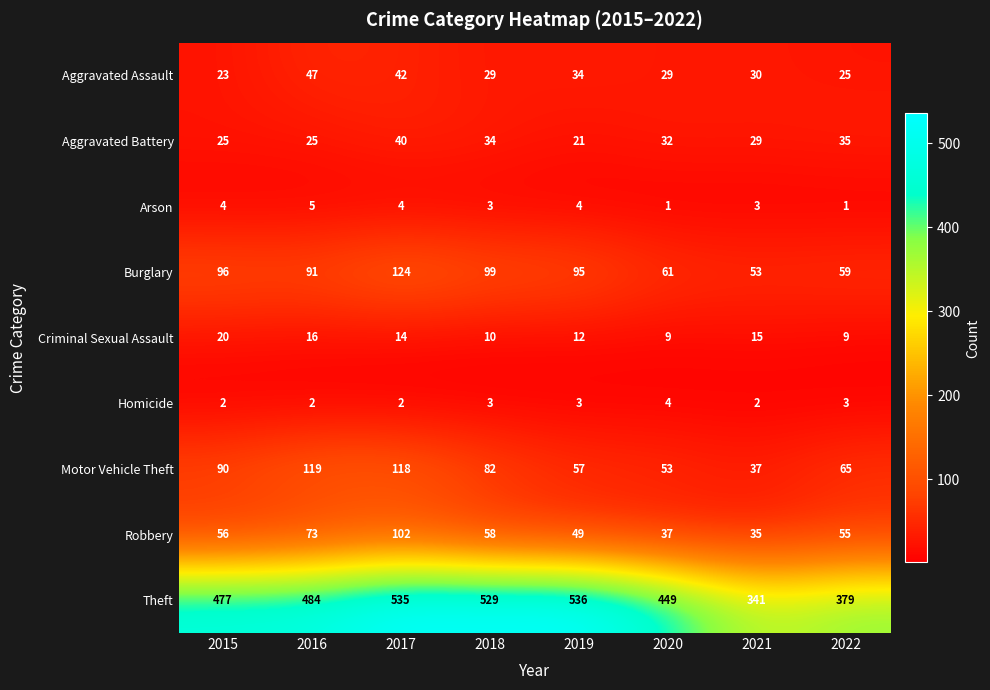

At how many categories does at least one series exceed 526?

3